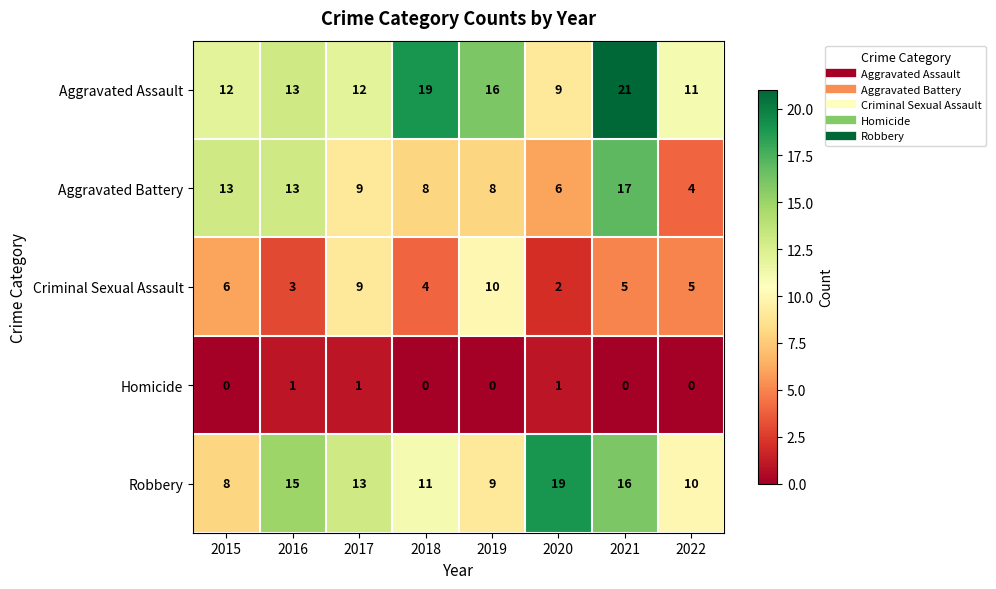

How many values in the Robbery series are below 13?

4